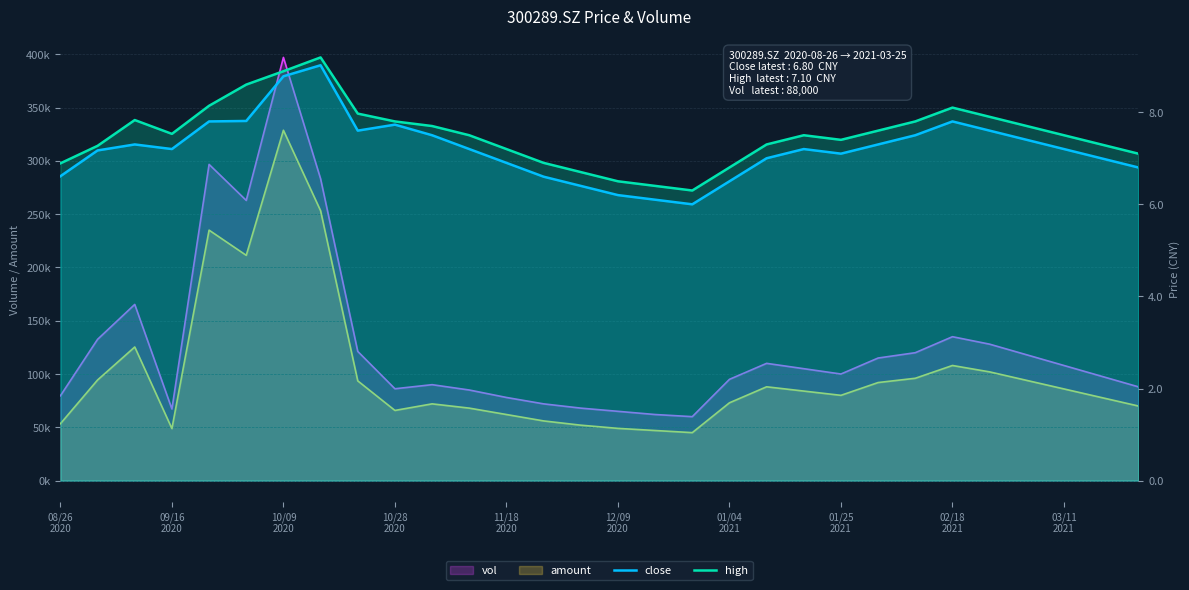

In close, how many points are lower than both neighbors (excluding endpoints)?

4